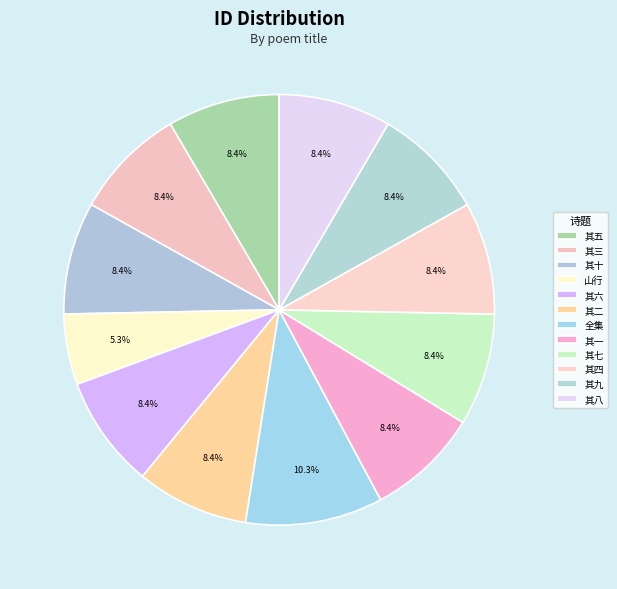

How many slices are in this pie chart?

12